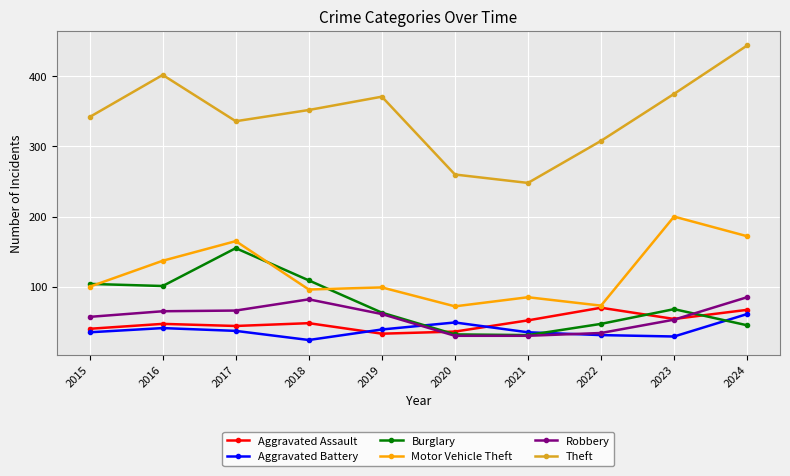

Which series has the largest range (max minus min)?

Theft